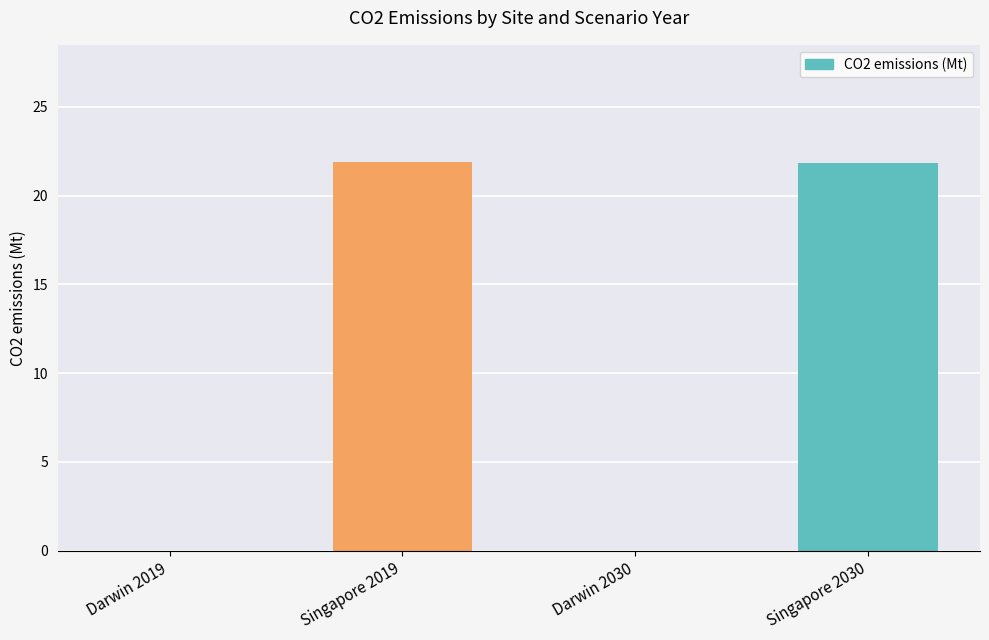

How many distinct data groups are displayed?

1